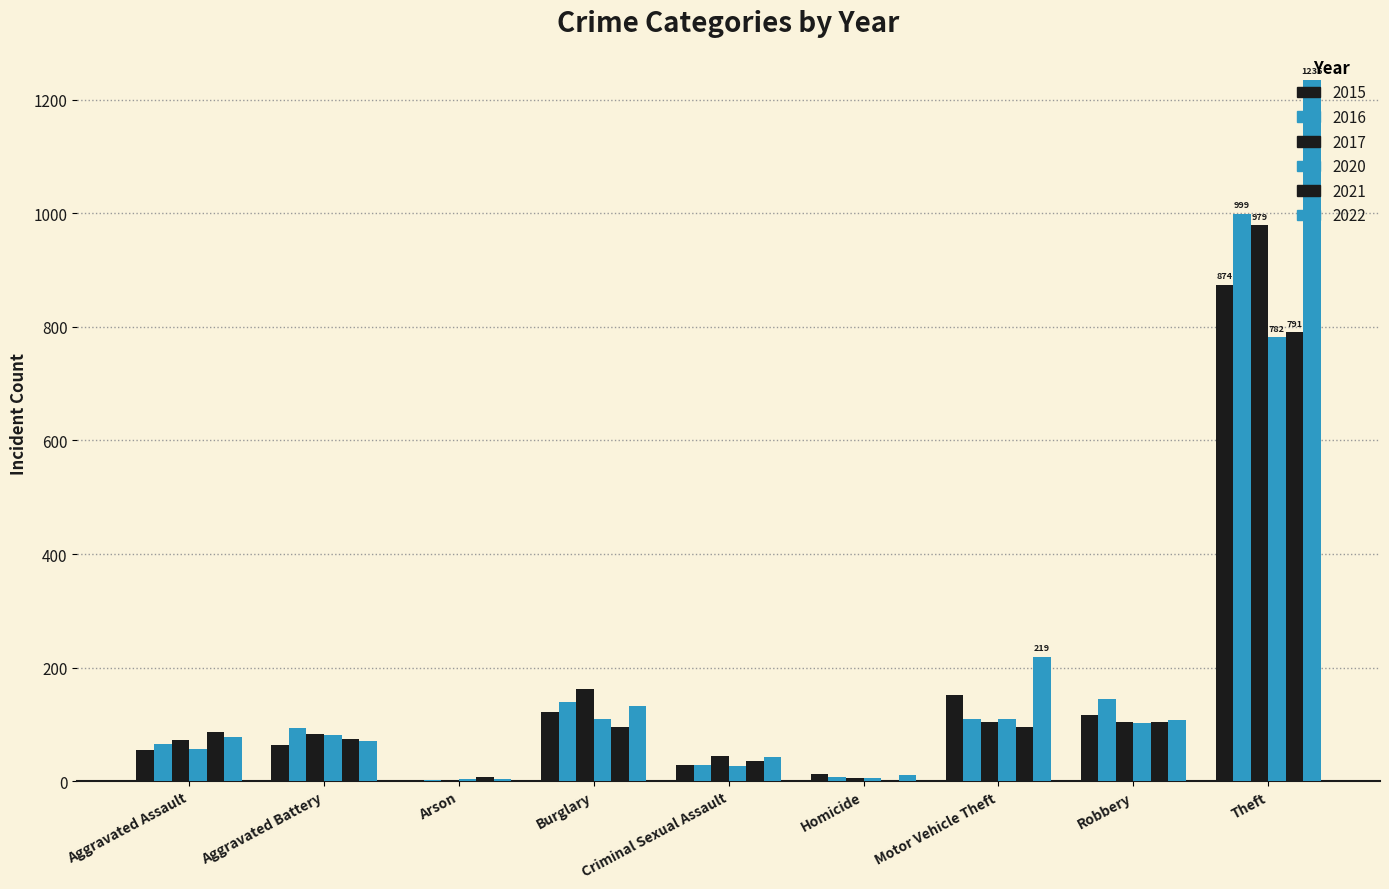

Reading left to right, transcribe all the data shown in this chart.

2015: 54	64	2	121	28	13	152	117	874
2016: 66	93	2	139	28	8	110	144	999
2017: 72	83	1	162	44	5	104	105	979
2020: 56	82	4	110	27	6	109	102	782
2021: 86	75	8	95	36	2	96	105	791
2022: 78	71	4	132	43	10	219	108	1235